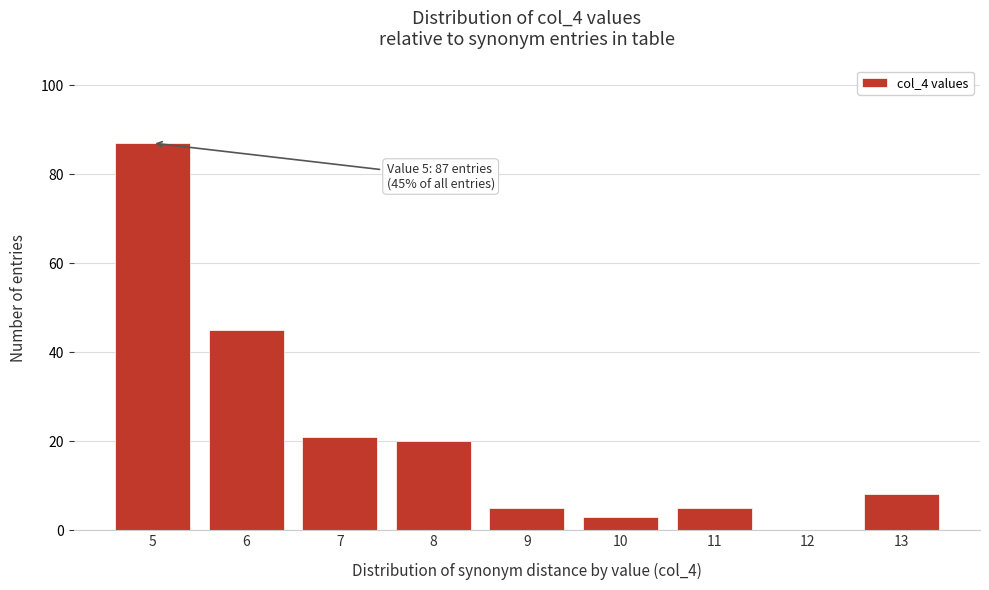

Reading right to left, list all the values displayed in this chart.

13=8	12=0	11=5	10=3	9=5	8=20	7=21	6=45	5=87